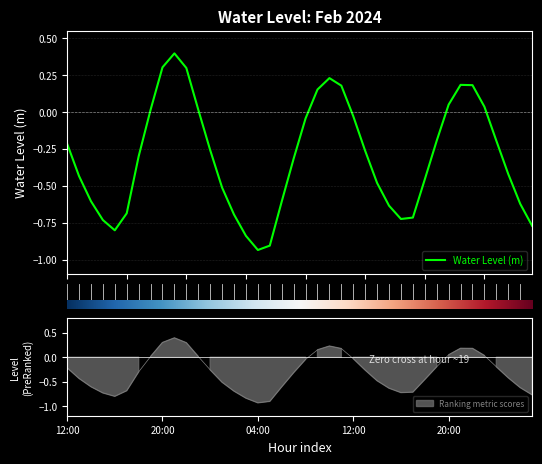

True or false: the data shows -0.6 at 2024-02-02 06:00.

True